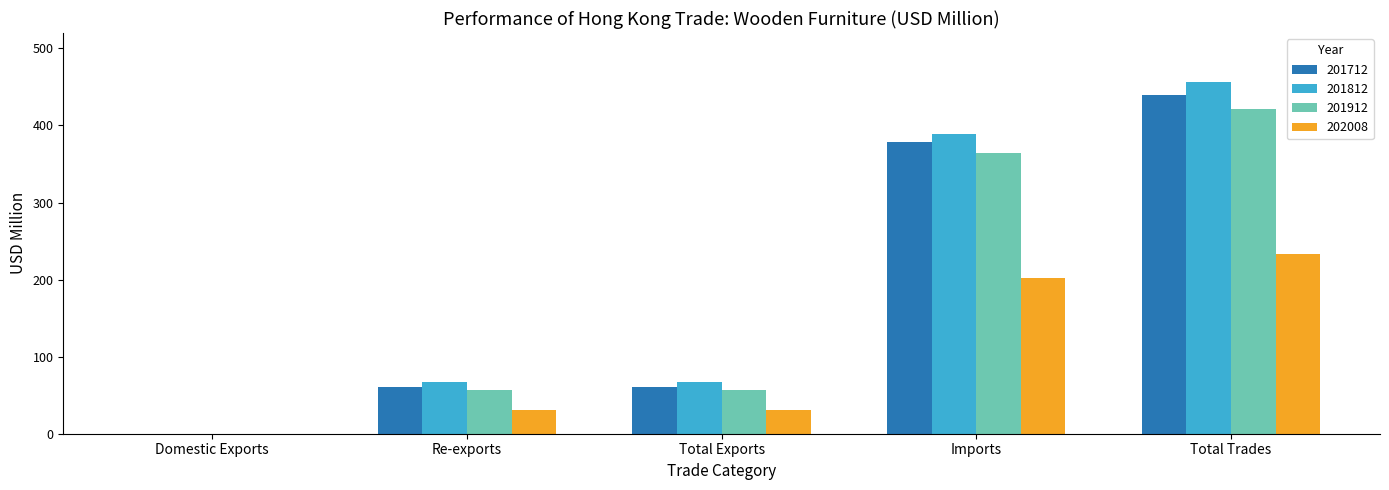

What is the highest value of the 201812 series?

456.2